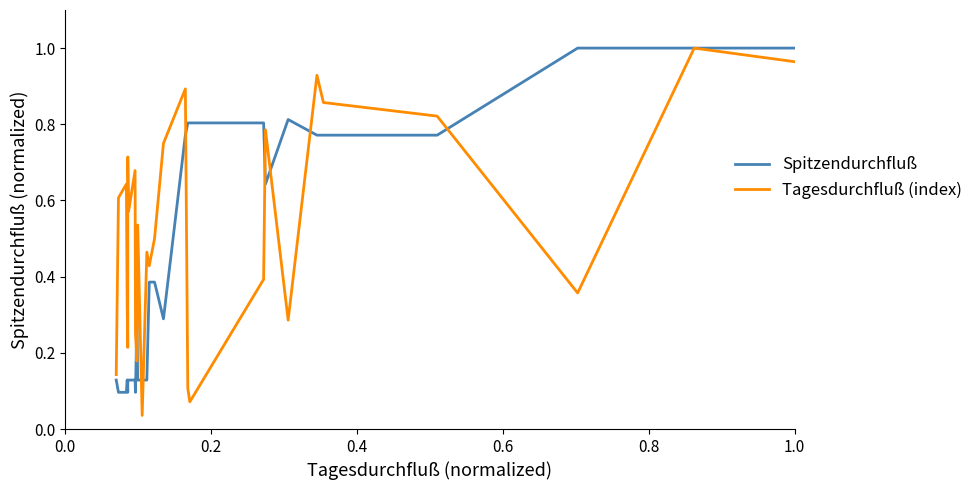

Reading left to right, extract all data points from this chart.

Spitzendurchfluß: 0.1	0.1	0.1	0.1	0.1	0.1	0.1	0.1	0.1	0.3	0.1	0.1	0.1	0.4	0.4	0.3	0.8	0.8	0.8	0.8	0.6	0.8	0.8	0.8	0.8	1.0	1.0	1.0
Tagesdurchfluß (index): 0.1	0.6	0.6	0.3	0.2	0.7	0.6	0.7	0.2	0.2	0.5	0.0	0.5	0.4	0.5	0.8	0.9	0.1	0.1	0.4	0.8	0.3	0.9	0.9	0.8	0.4	1.0	1.0